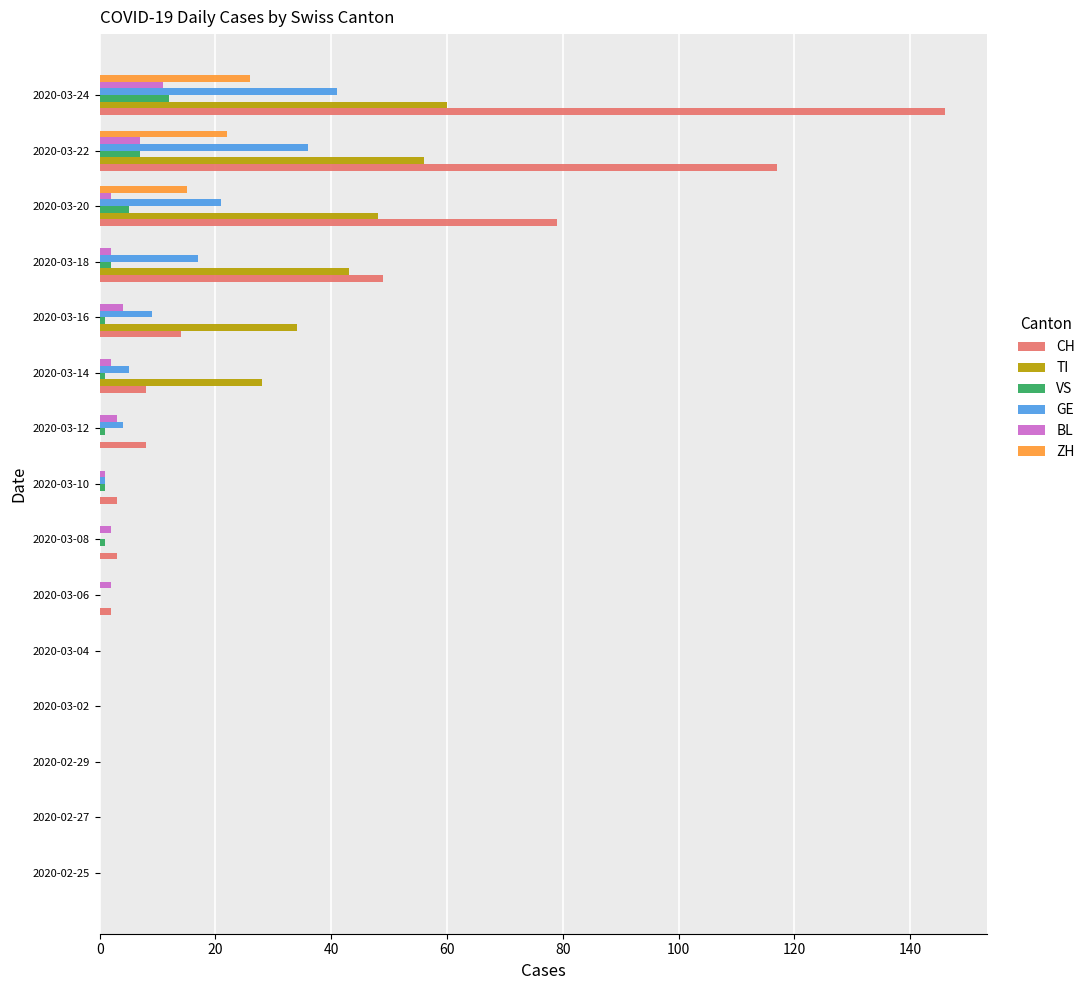

At which label is CH closest to 73?

2020-03-20